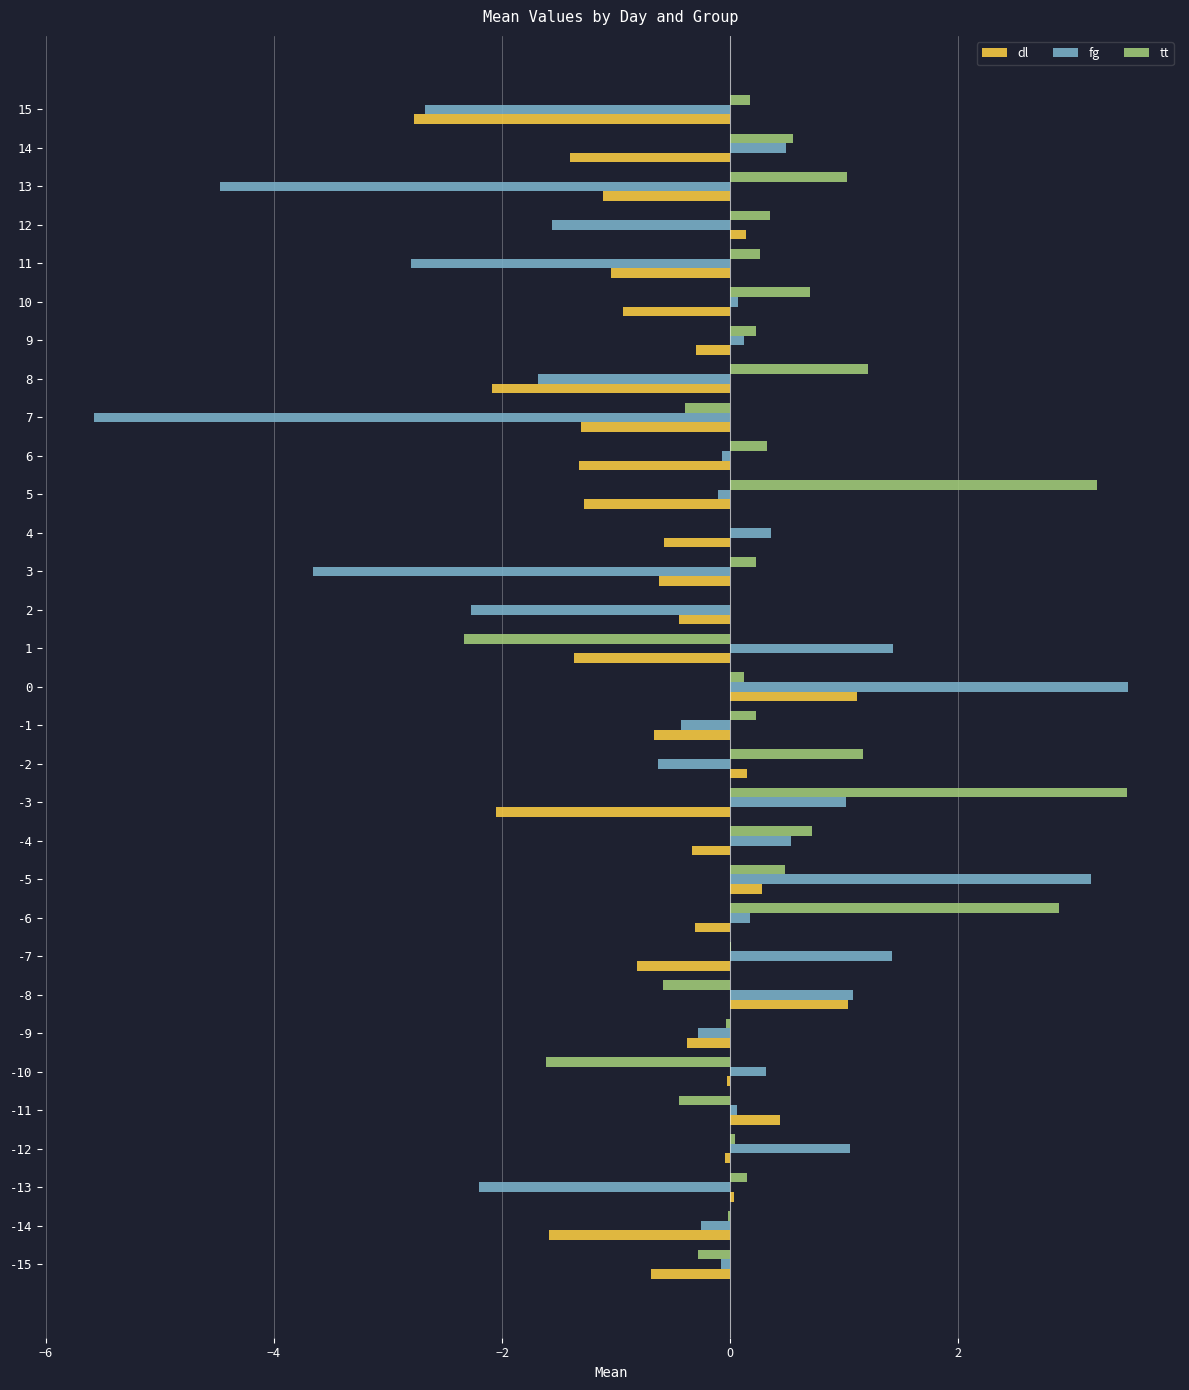

Which series has the largest total across all categories?

tt